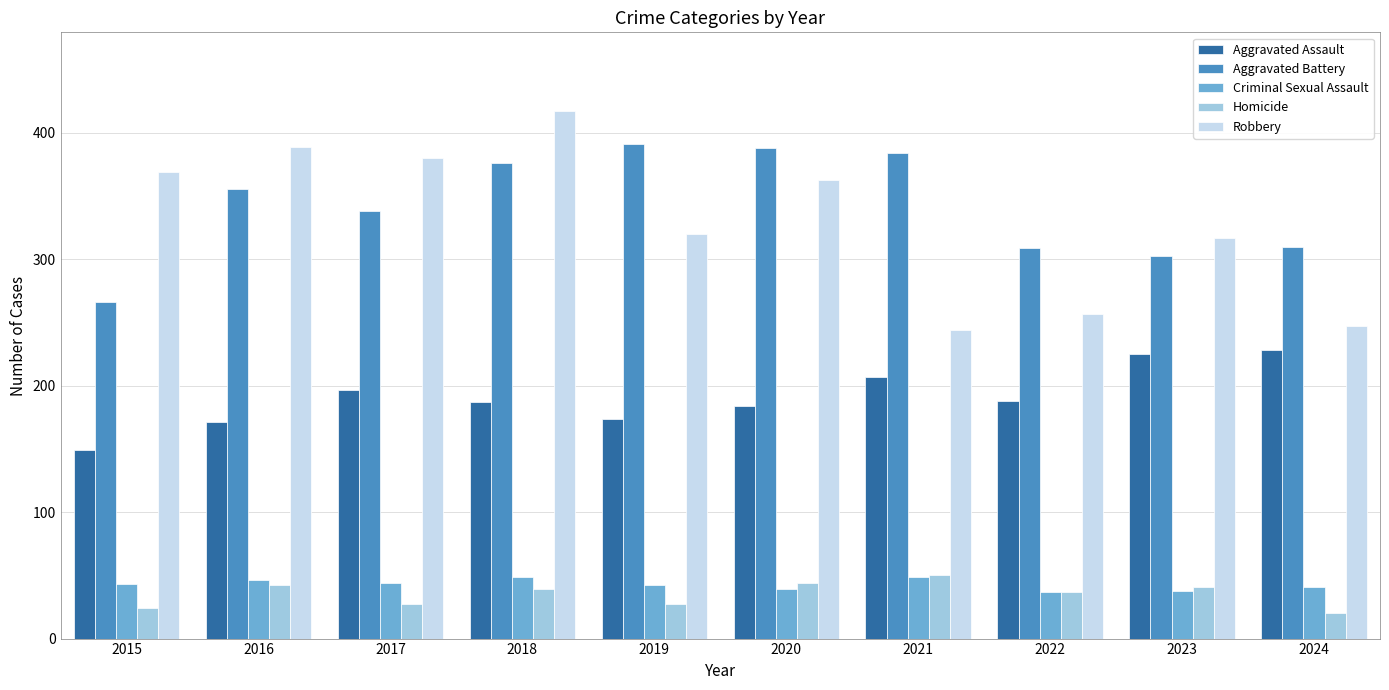

True or false: Aggravated Assault has a value of 188 at 2022.

True